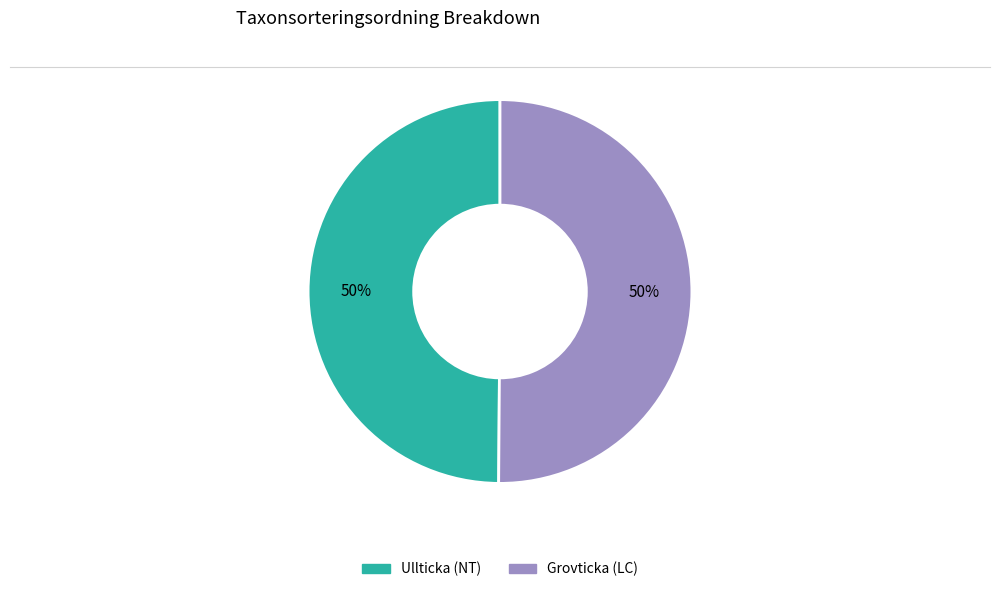

What is the ratio of the value at Grovticka (LC) to the value at Ullticka (NT)?

1.0